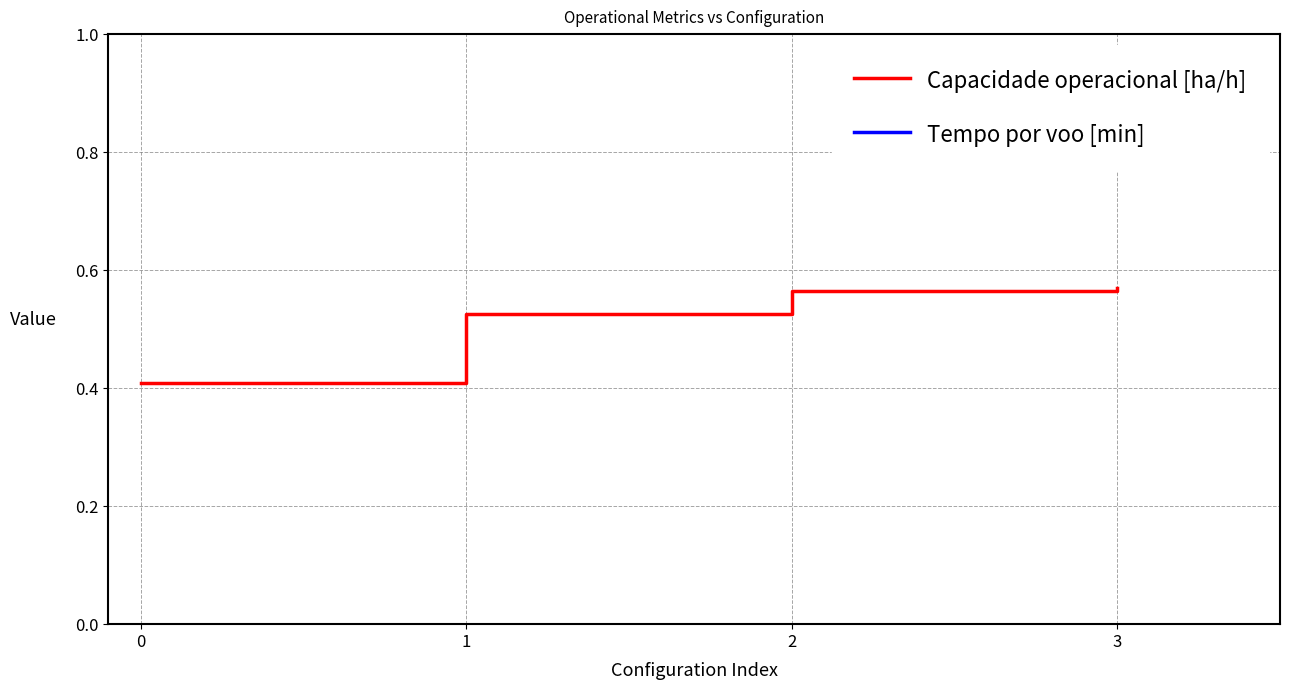

Count the number of categories in the chart.

4